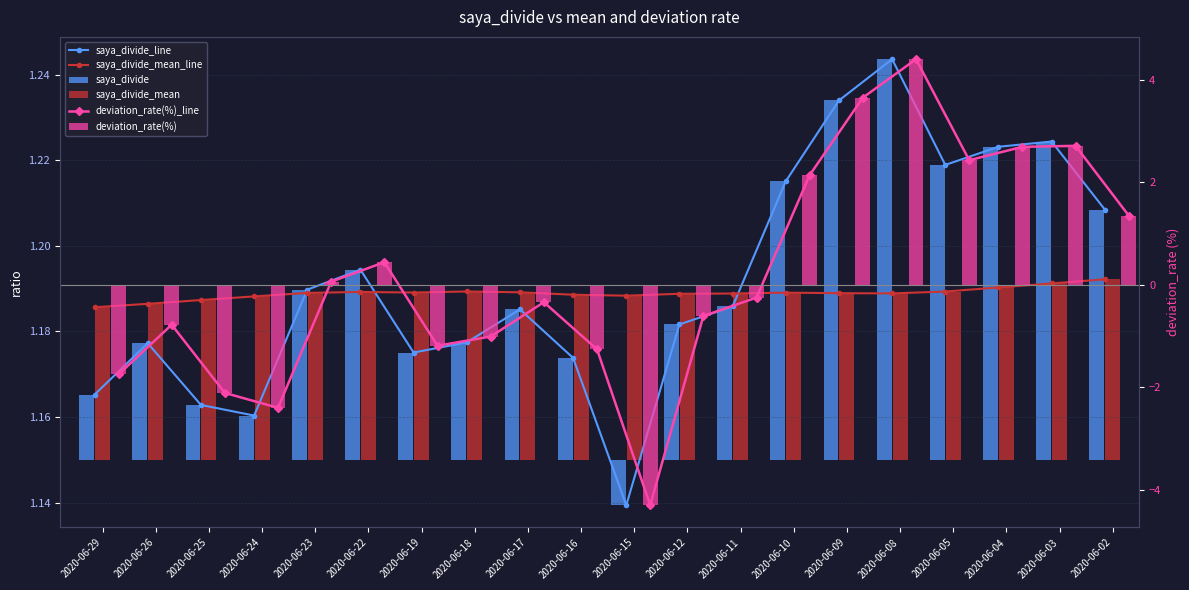

How many saya_divide_mean_line values are between 1 and 2?

20